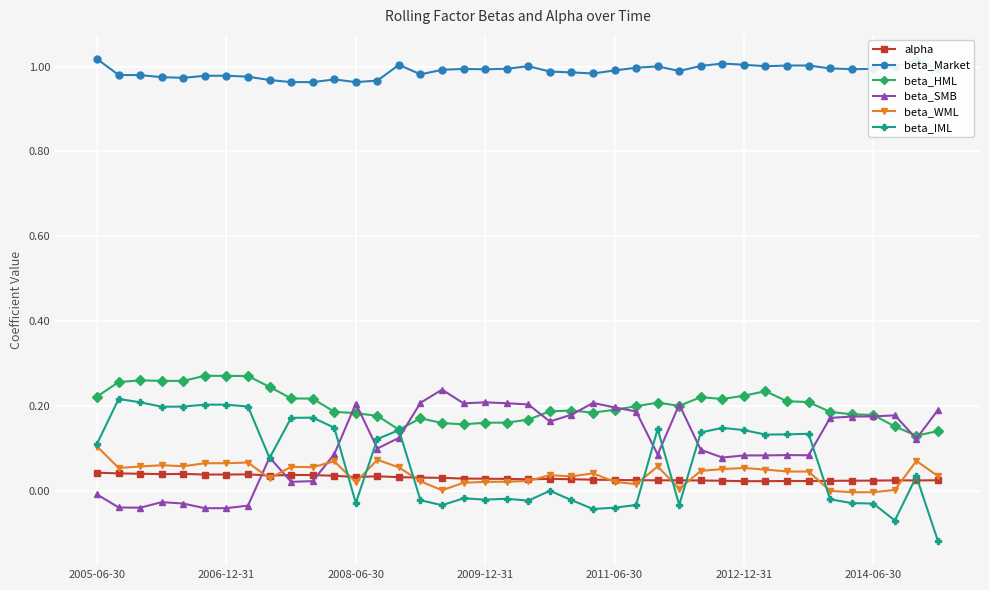

Which series has the largest total across all categories?

beta_Market